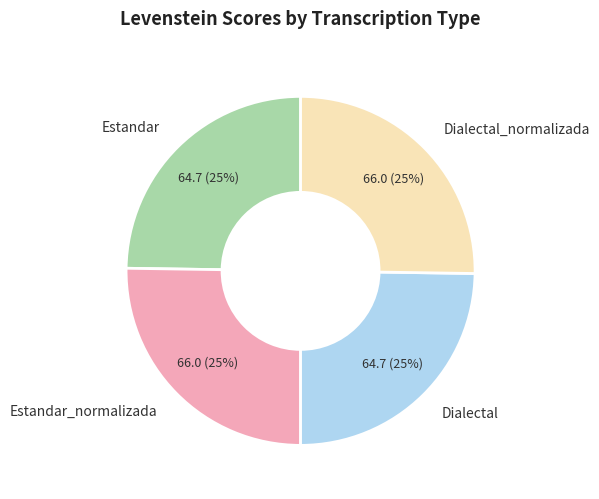

To the nearest percent, what portion does Estandar represent?

25%